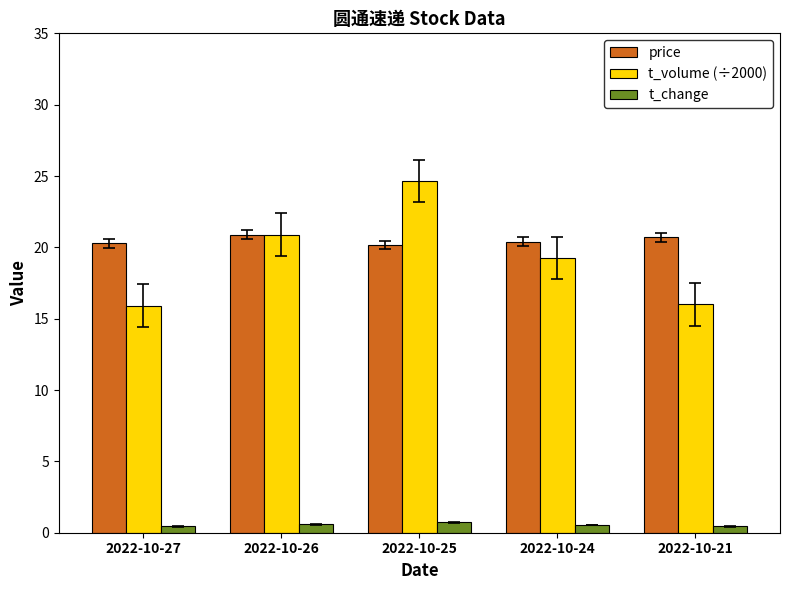

What is the spread (max minus min) of values at 2022-10-27?

19.8